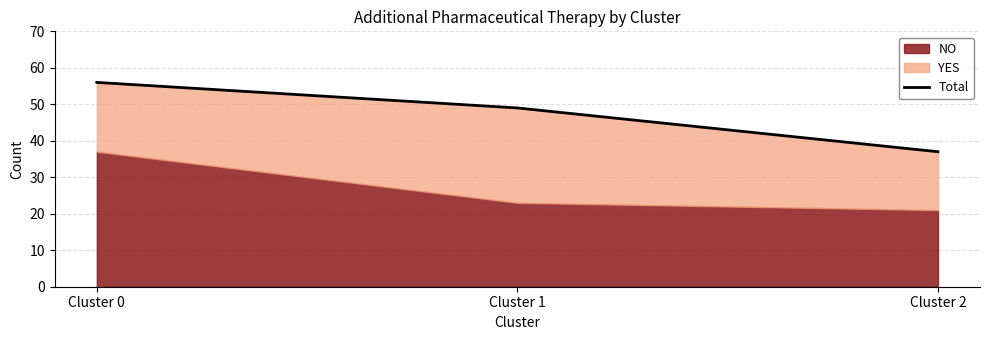

Rank the categories by value from lowest to highest.

Cluster 2, Cluster 1, Cluster 0